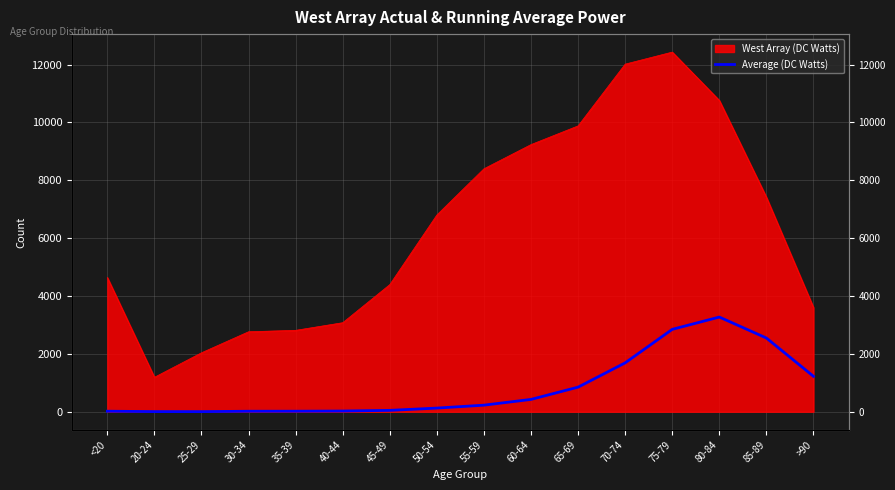

At which label is the value closest to 1638?

70-74